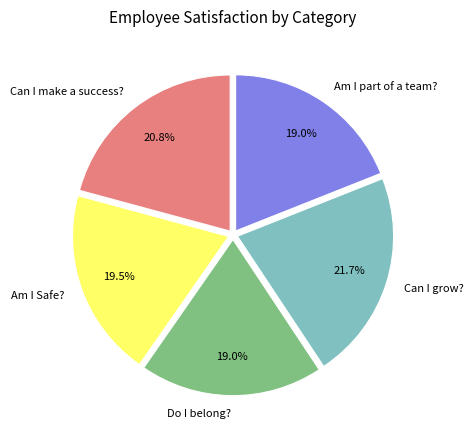

Is there a majority slice in this chart?

No